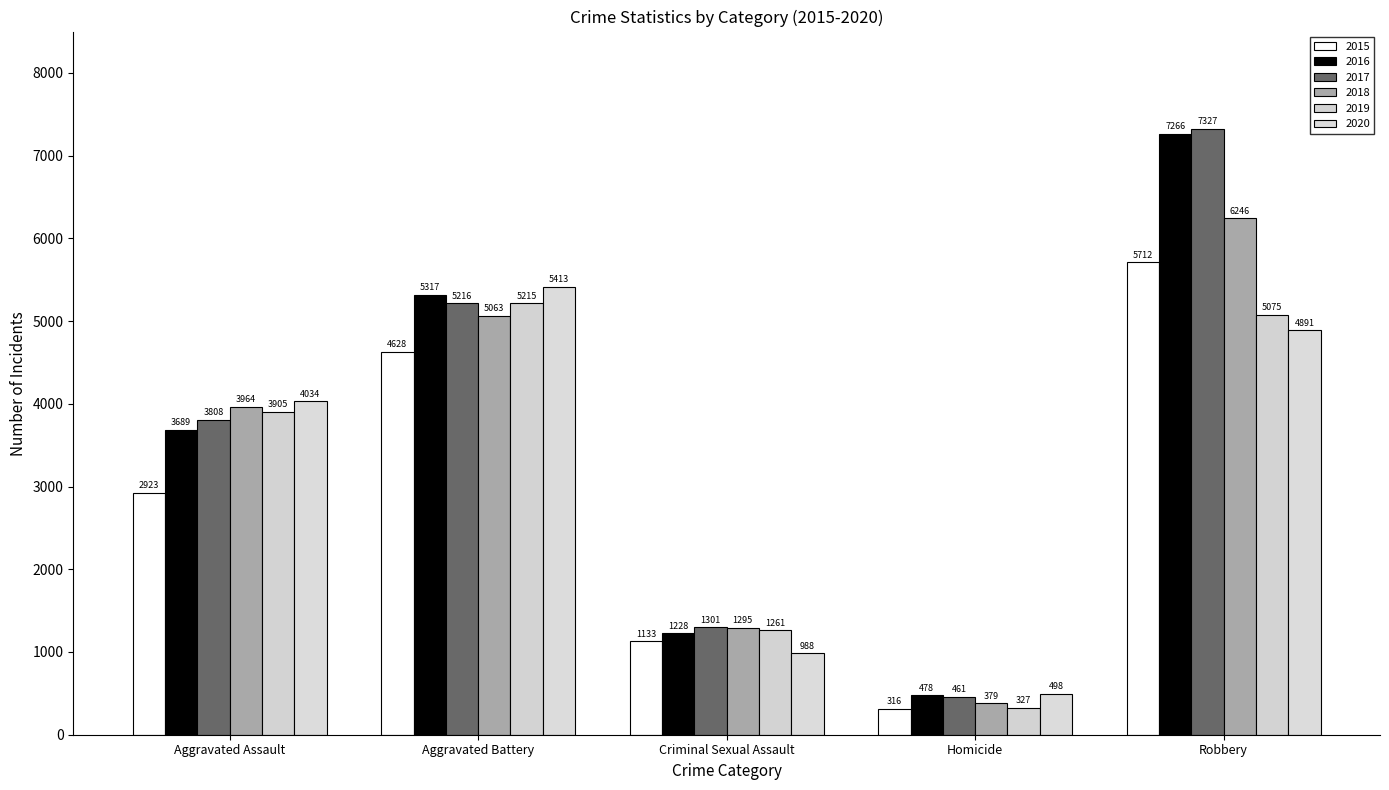

Which has a higher value, Aggravated Battery or Robbery?

Robbery